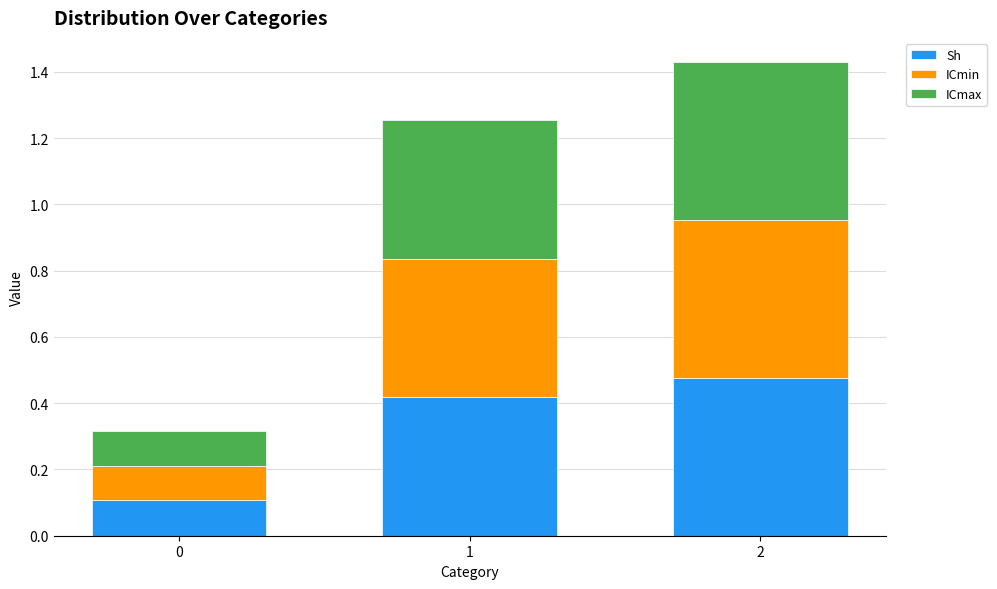

True or false: Sh has a value of 0.1 at 0.

True